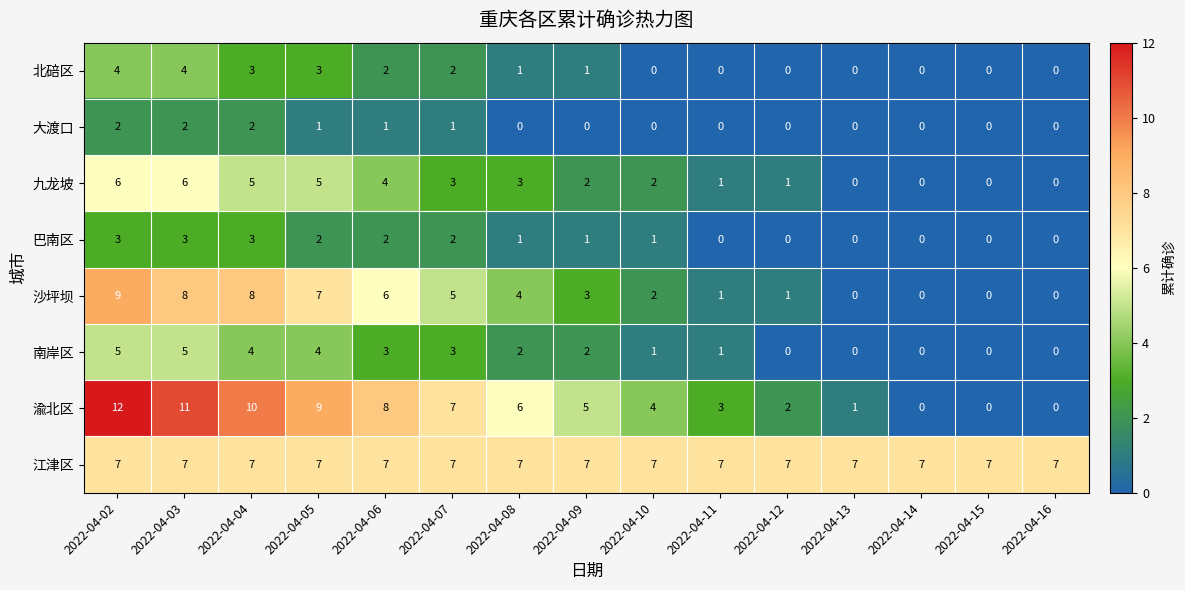

What is the total value across all series at 2022-04-16?

7